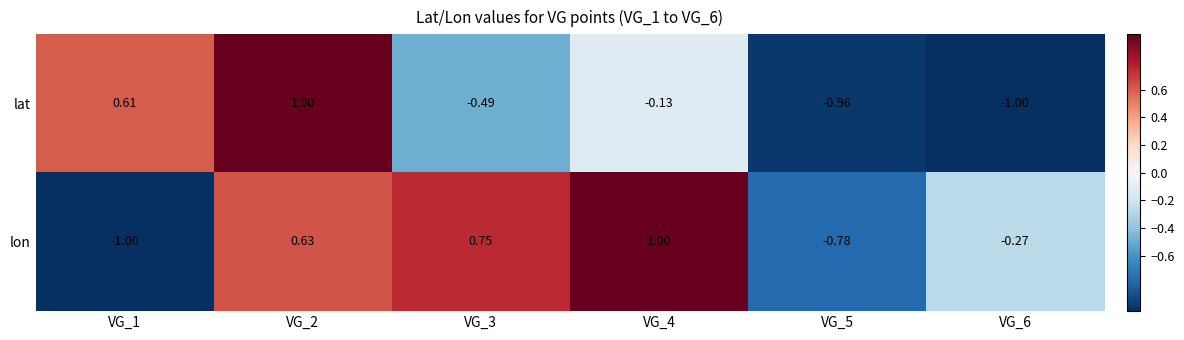

Between VG_1 and VG_5, which series saw the biggest shift?

lat